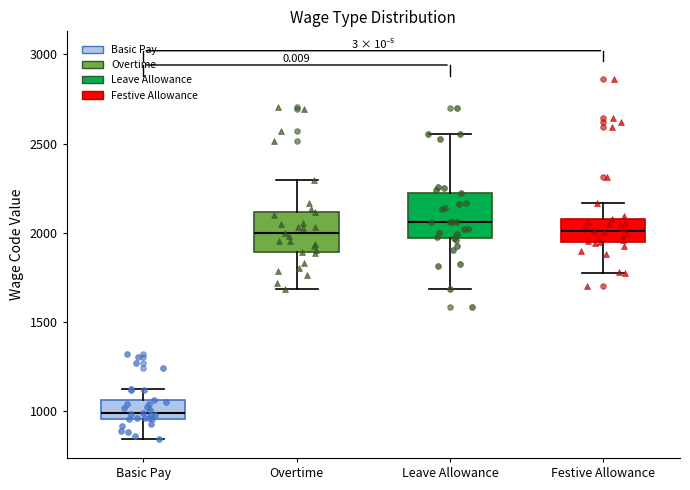

Reading left to right, read every box against the y-axis: the position of its median line, the range the box covers, and the ends of its whiskers. The values are not printed on the chart, so give them approximately, as read against the axis.

Basic Pay: median 1000, box 950 to 1050, whiskers 850 to 1150
Overtime: median 2000, box 1900 to 2100, whiskers 1700 to 2300
Leave Allowance: median 2050, box 1950 to 2200, whiskers 1700 to 2550
Festive Allowance: median 2000, box 1950 to 2050, whiskers 1750 to 2150